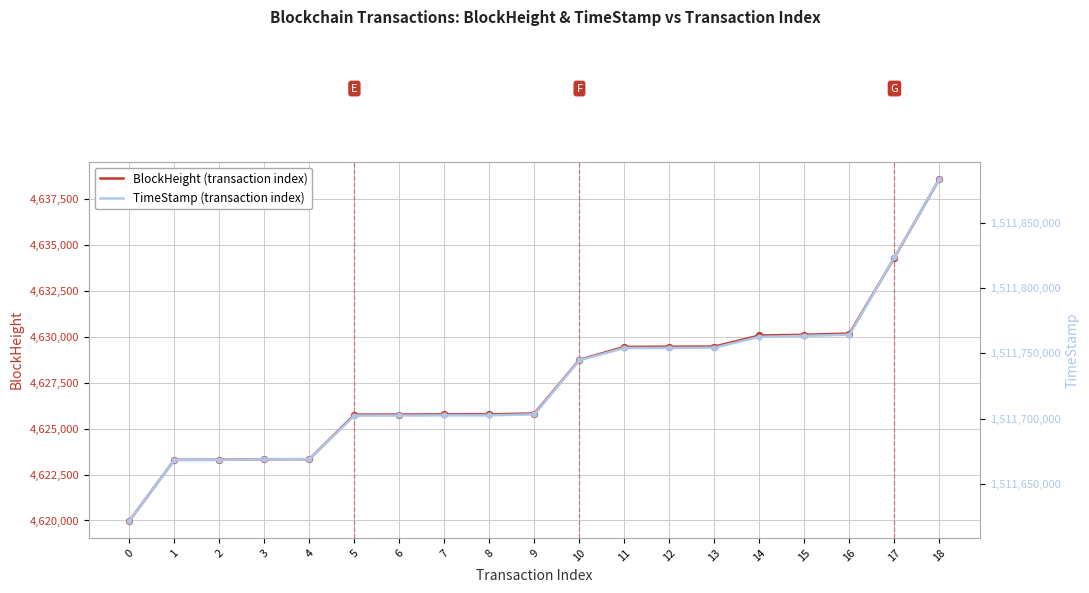

What are all the series names shown in the legend?

BlockHeight, TimeStamp